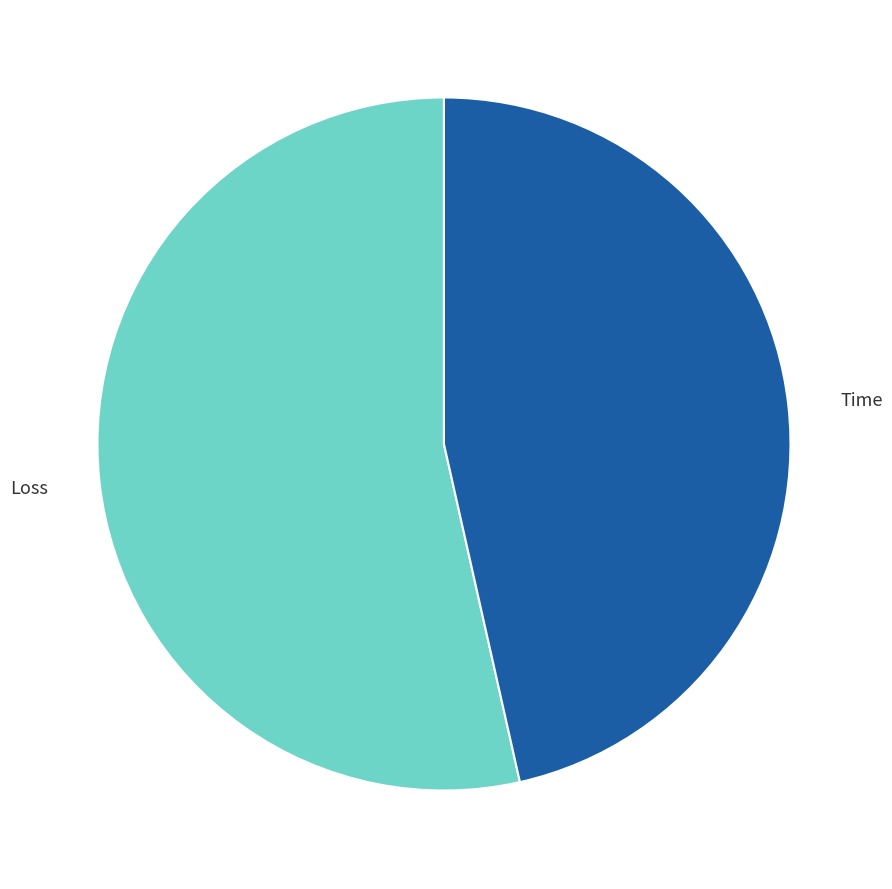

Is Time the majority of the pie?

No